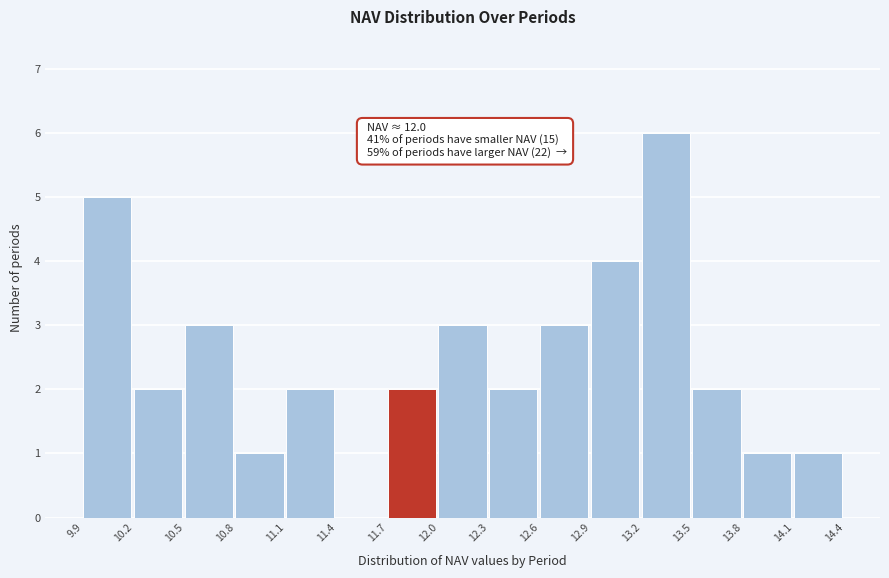

Over which range of the x-axis is the bar tallest?

13.2 to 13.5